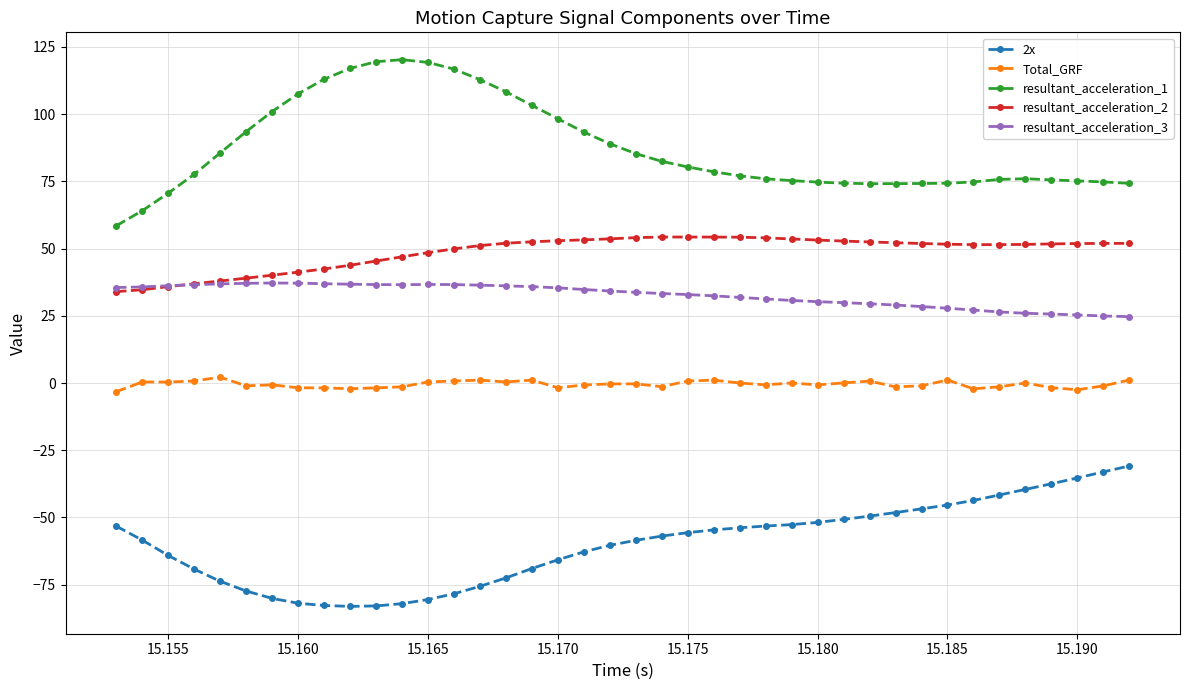

True or false: 2x and resultant_acceleration_2 intersect in this chart.

False